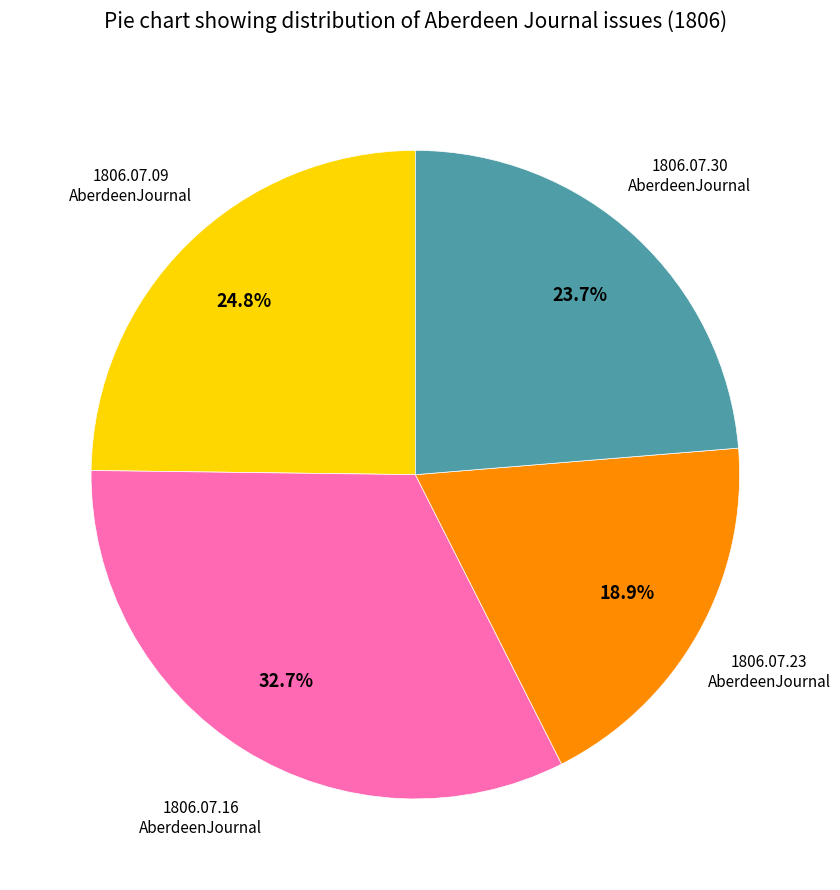

Is there a majority slice in this chart?

No